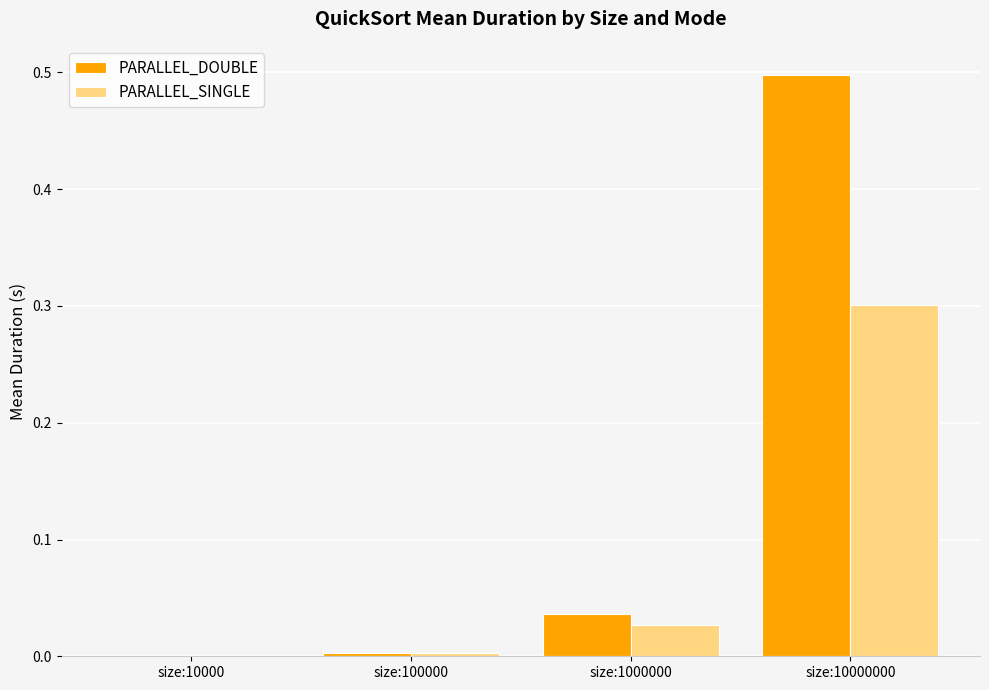

Between size:100000 and size:10000000, which series saw the biggest shift?

PARALLEL_DOUBLE